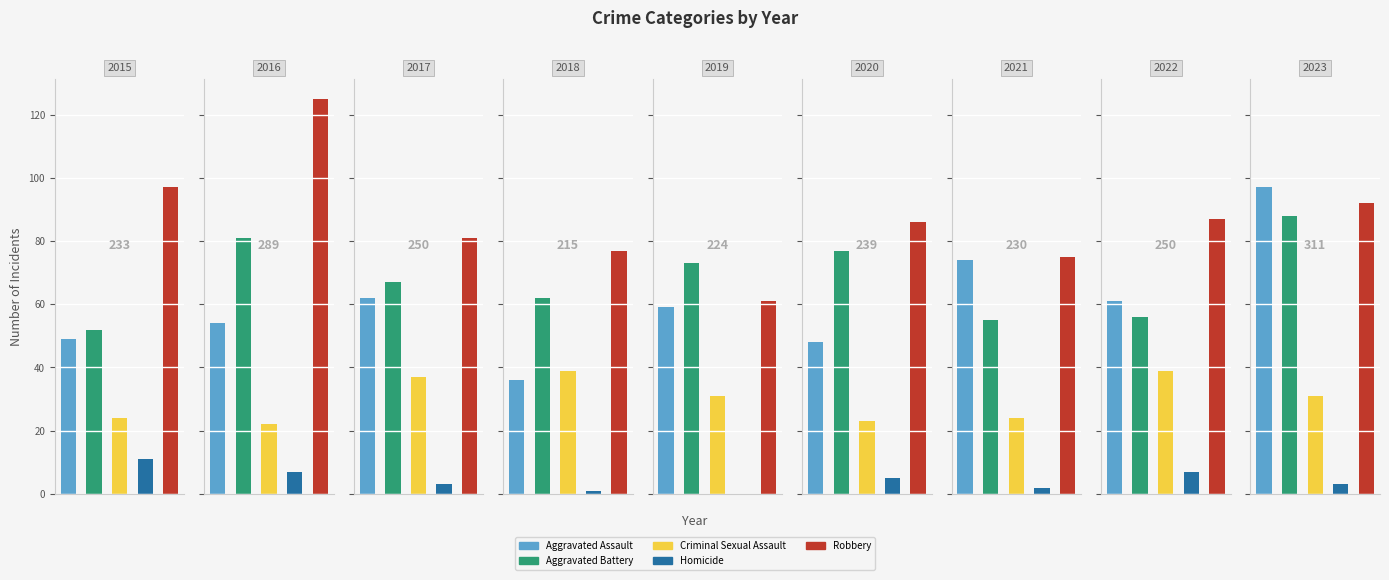

What is the total value across all series at 2019?

224